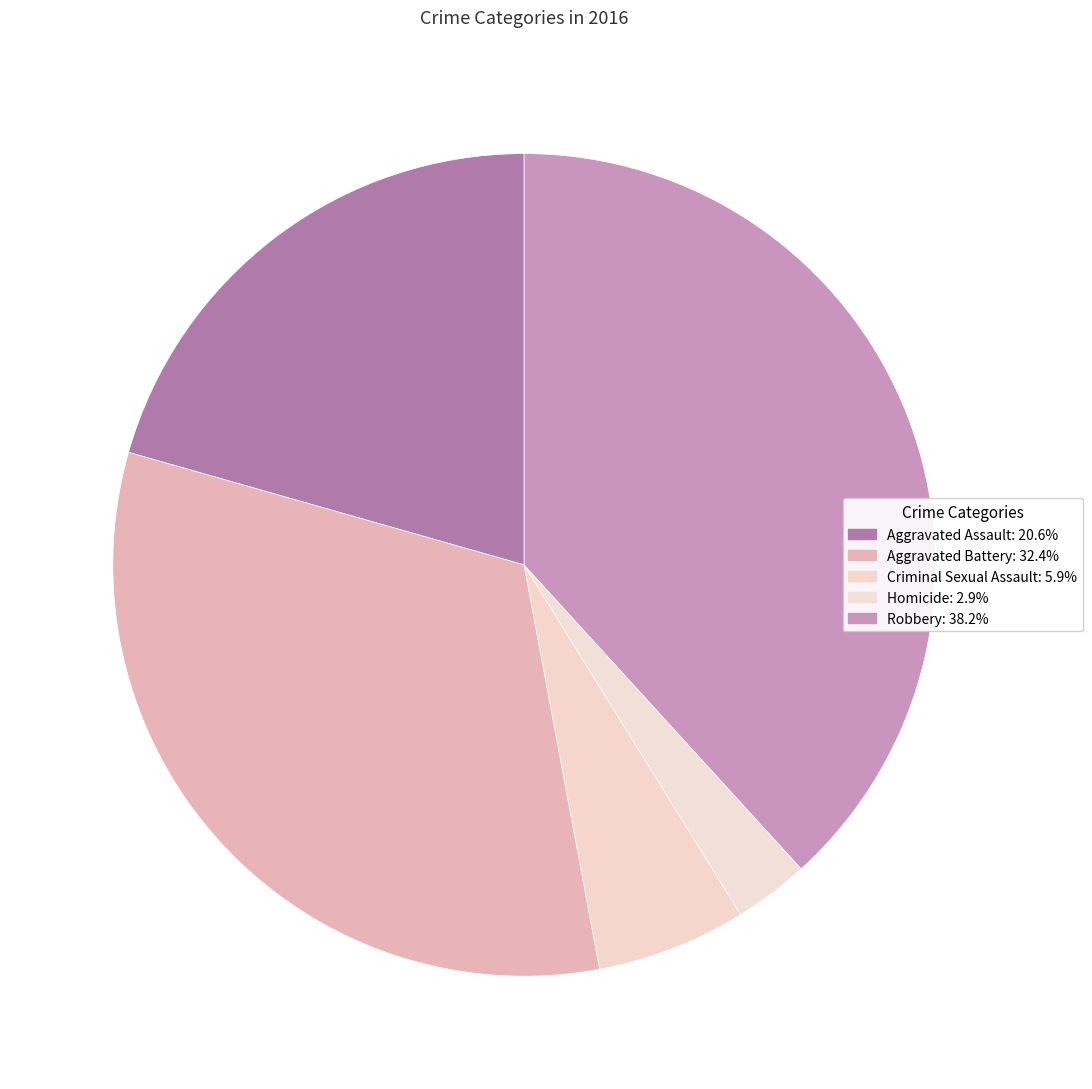

To the nearest percent, what is the difference between the largest and smallest slice percentages?

35%